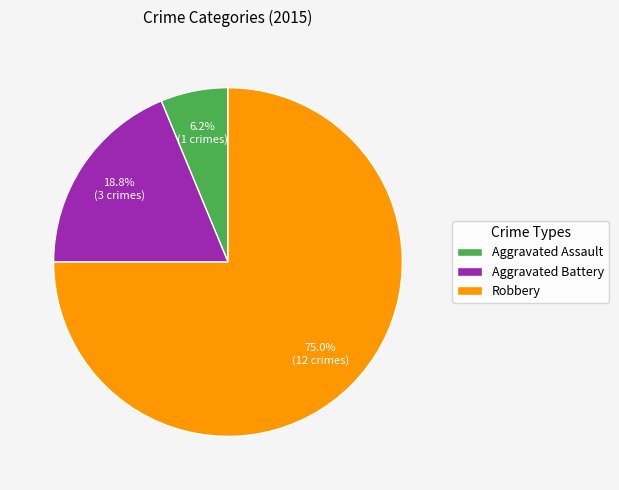

To the nearest percent, what is the difference between the Aggravated Assault and Robbery slice percentages?

69%